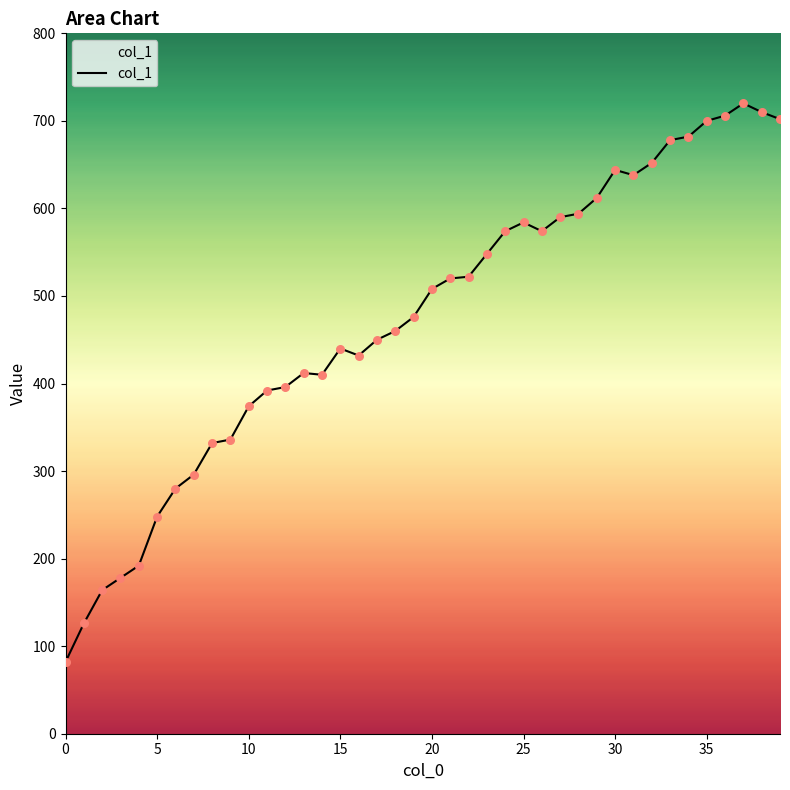

What is the difference between the maximum and minimum values?

638